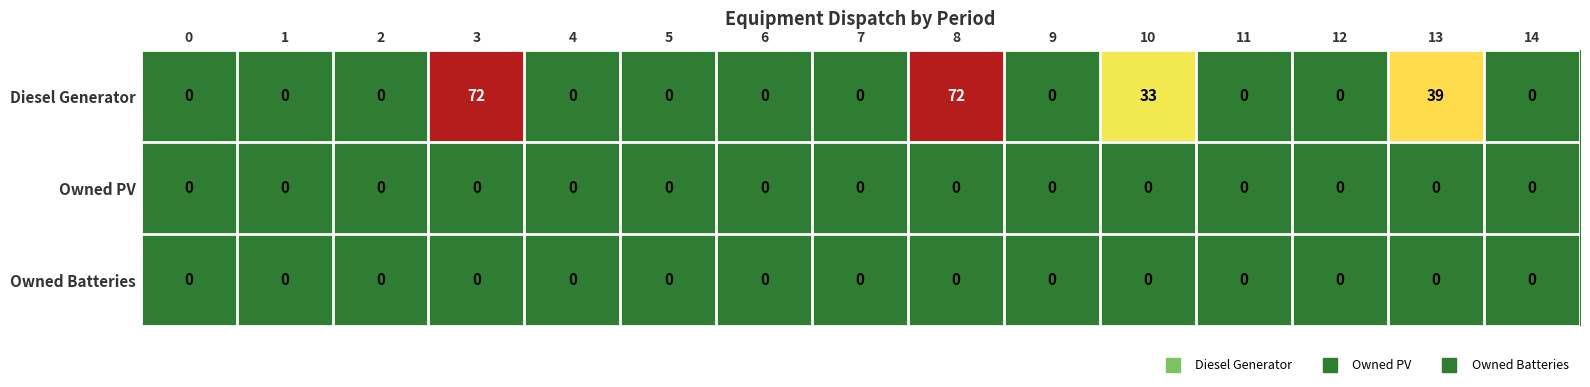

Which series has the widest spread of values?

Diesel Generator